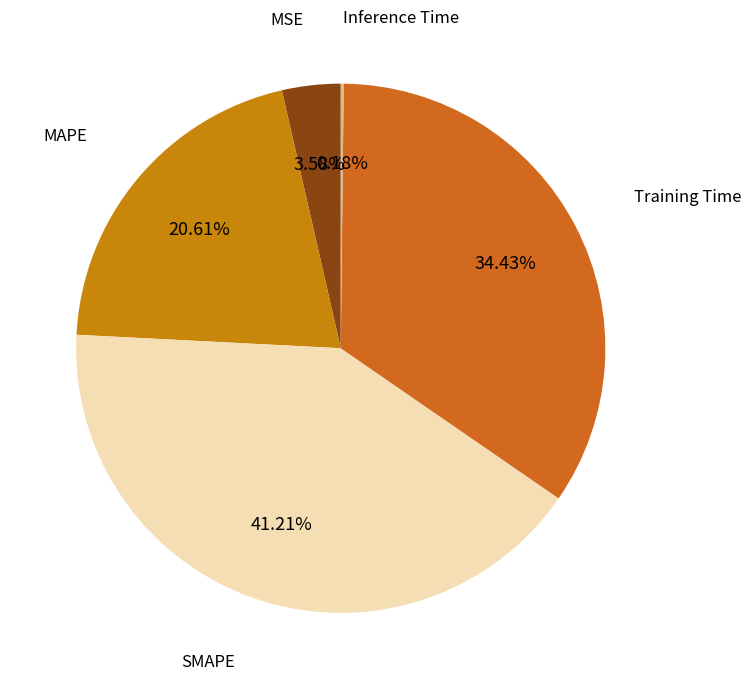

What is the ratio of the value at SMAPE to the value at Training Time?

1.2